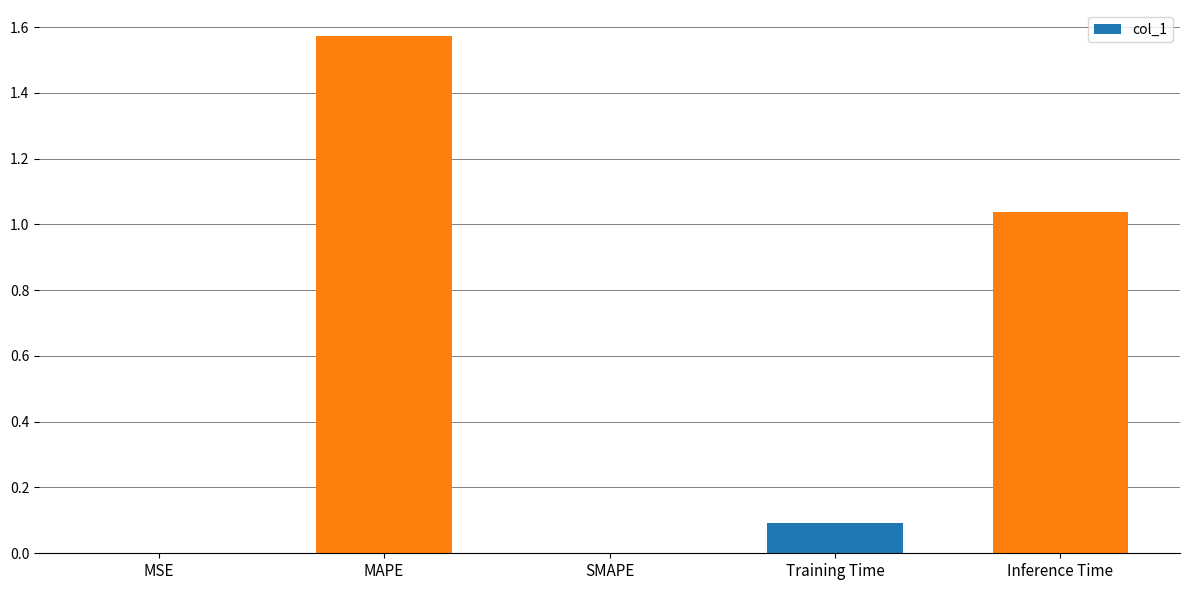

Between SMAPE and Inference Time, which is larger?

Inference Time